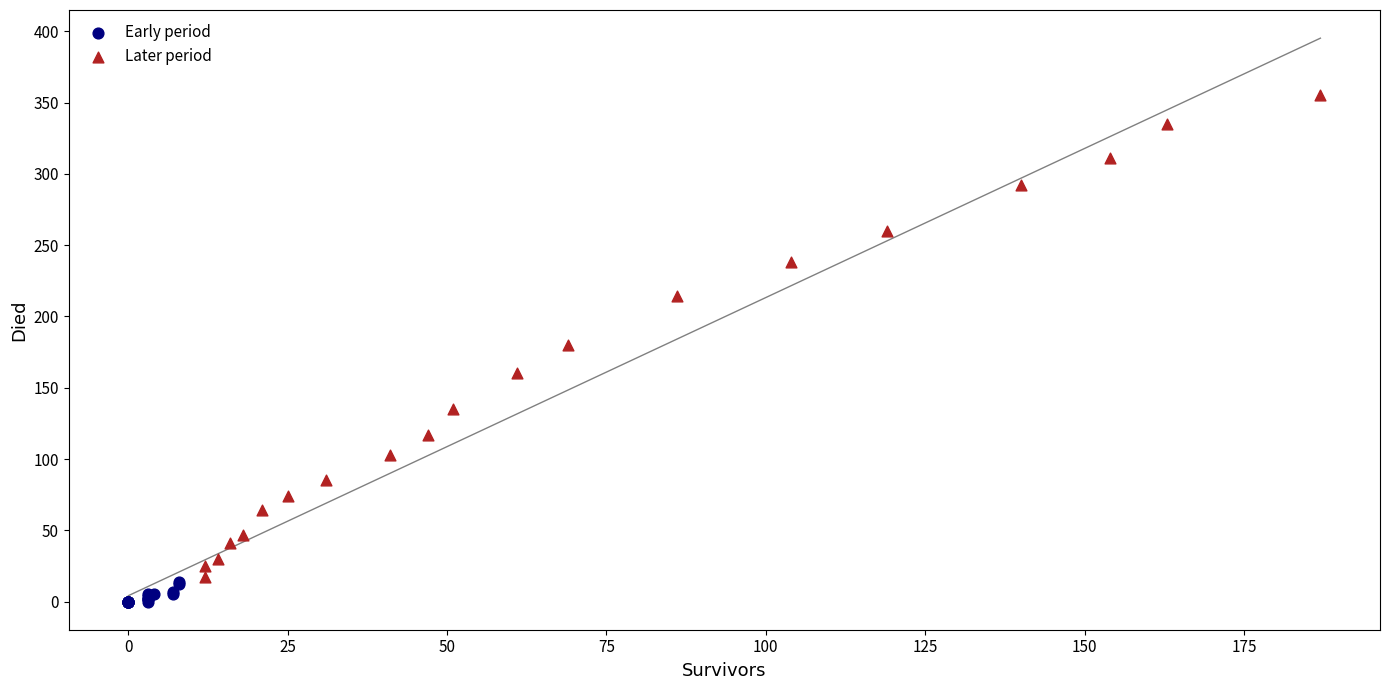

Which series contains the highest Y value?

Later period